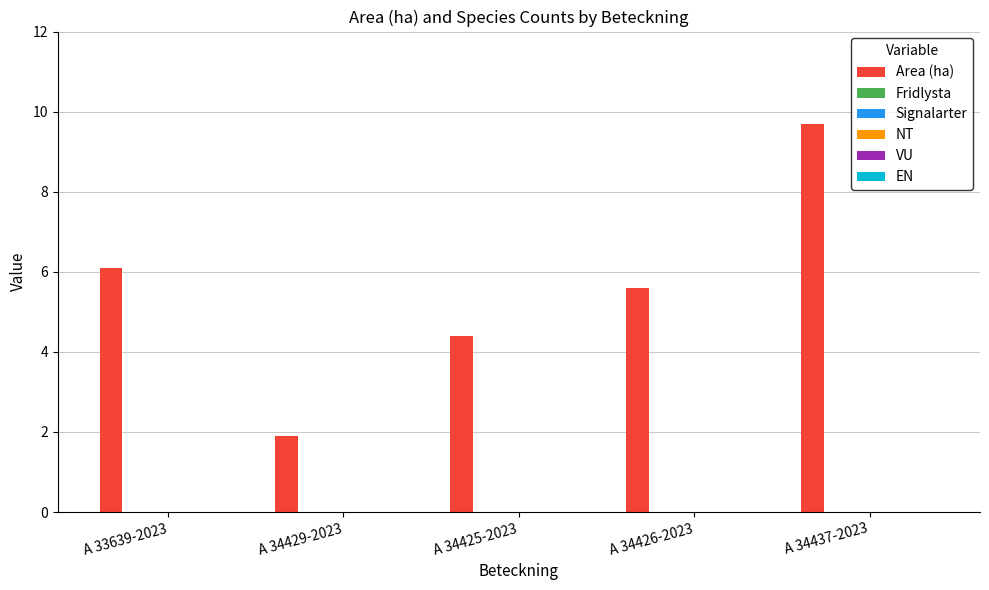

What is the value of the 2nd bar from the left?

1.9